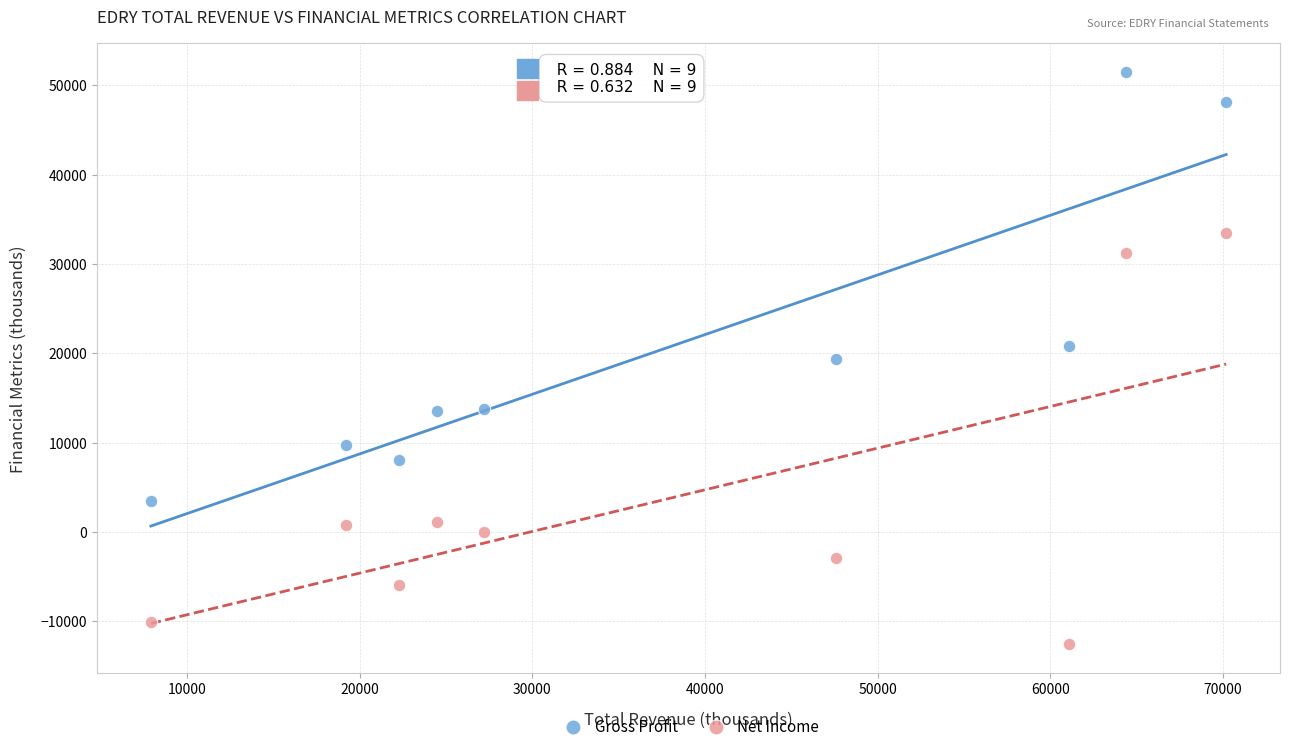

Across all data points, what is the range of Y values (max minus min)?

64100